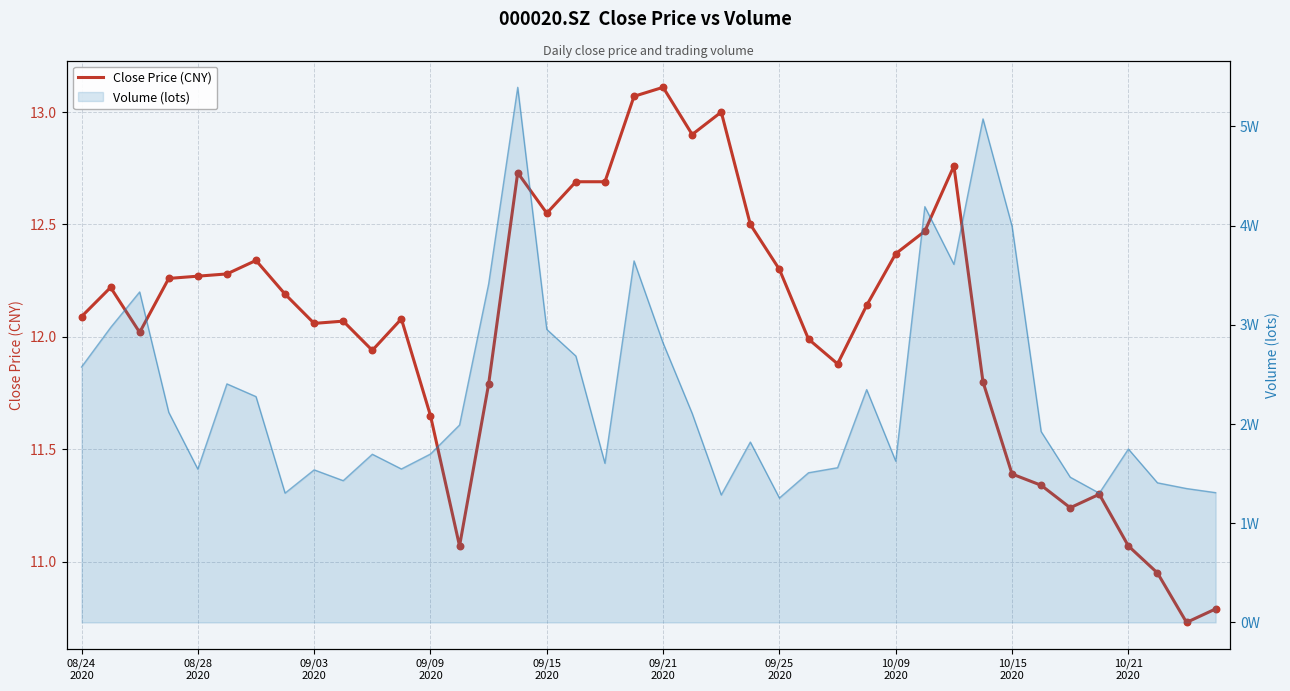

What is the ratio of the value at 09/03
2020 to the value at 12?

1.0